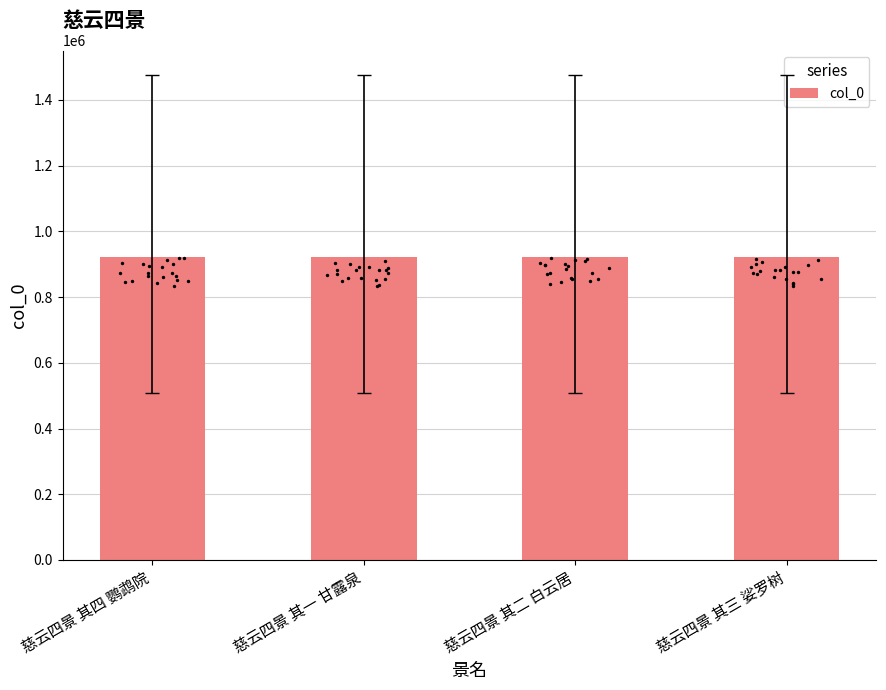

What is the change in value from 慈云四景 其四 鹦鹉院 to 慈云四景 其二 白云居?

-2